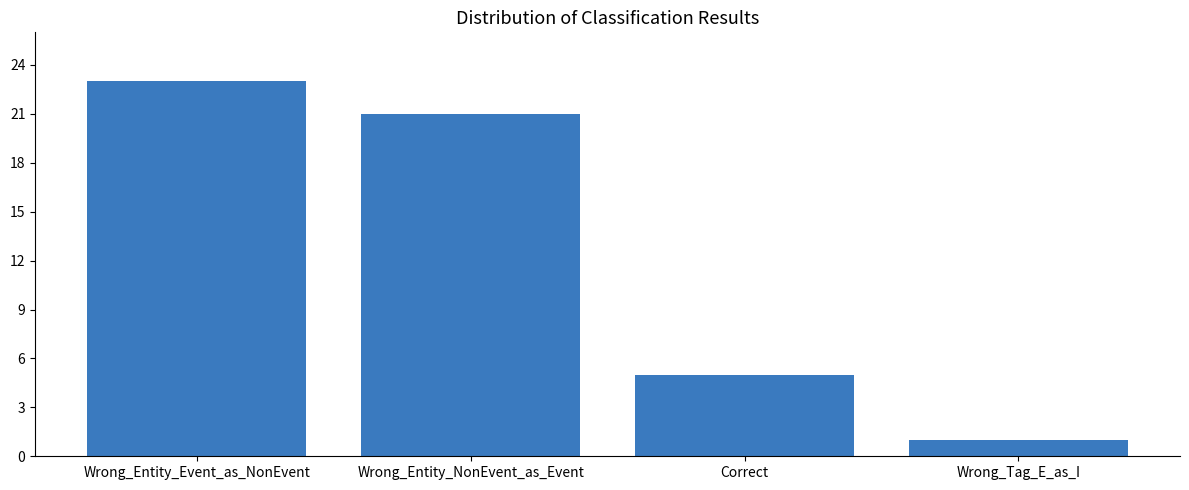

Which category has the highest value across all series?

Wrong_Entity_Event_as_NonEvent